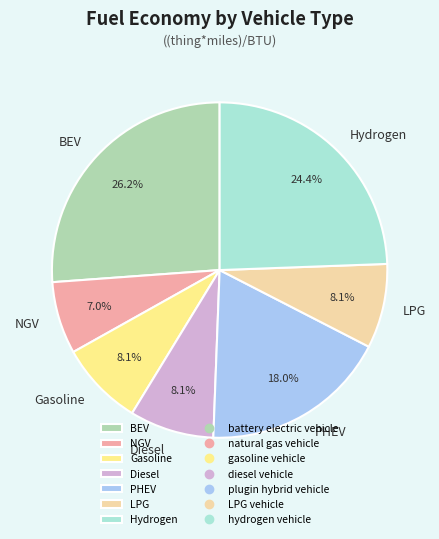

Is Hydrogen the majority of the pie?

No